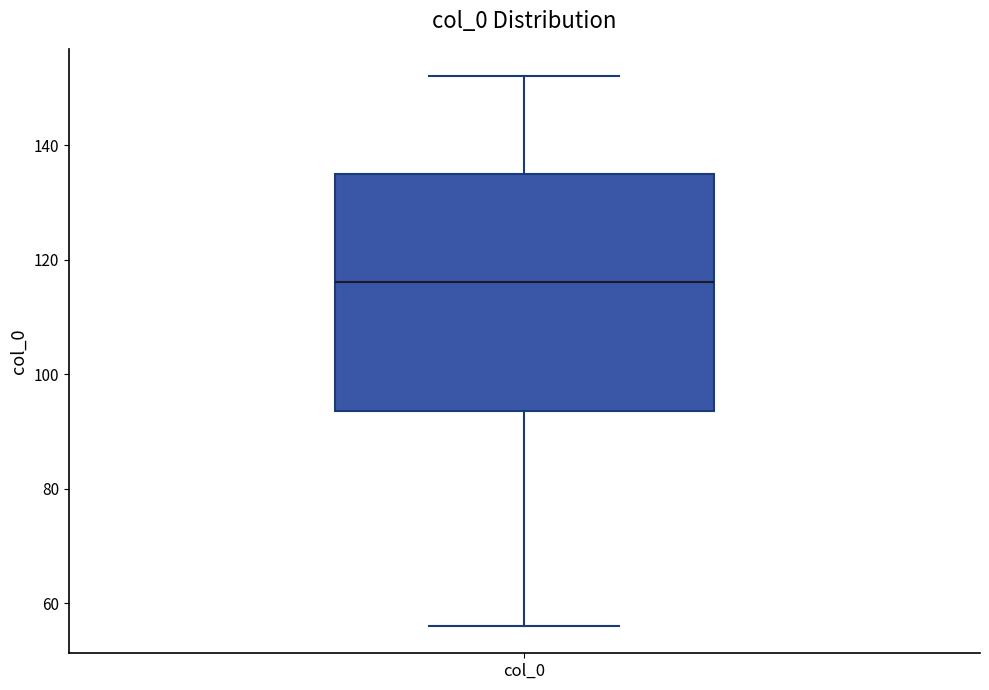

Transcribe this box plot: give where the median line is, the range the box spans, and where the two whiskers end, as read against the y-axis. The values are not printed on the chart, so give them approximately, as read against the axis.

median 116, box 94 to 136, whiskers 56 to 152